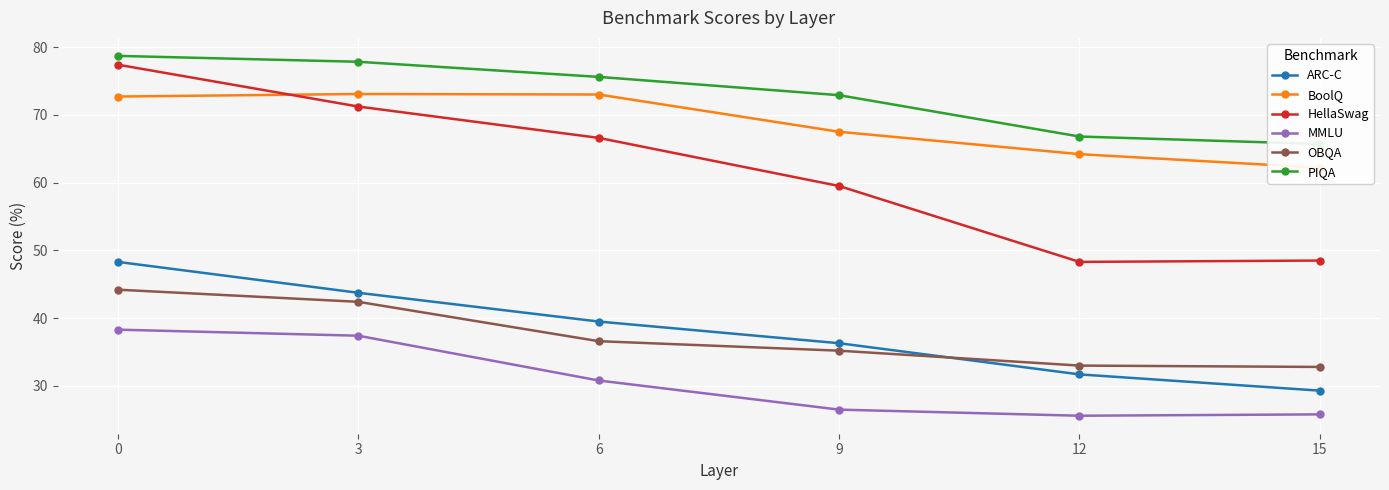

True or false: OBQA and HellaSwag intersect in this chart.

False